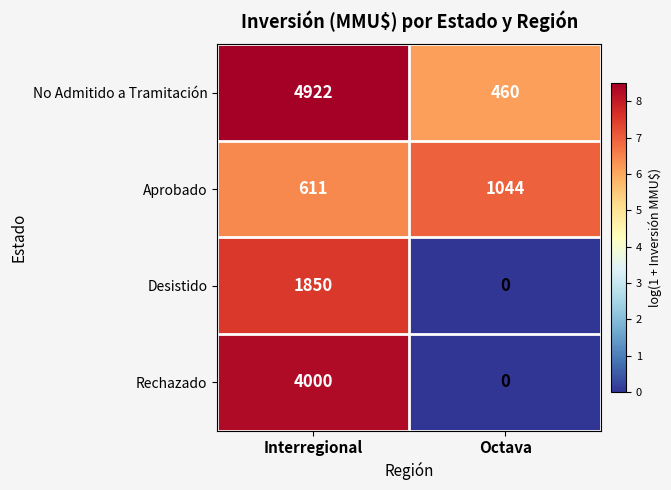

The value of Desistido at Interregional is 1850. True or false?

True